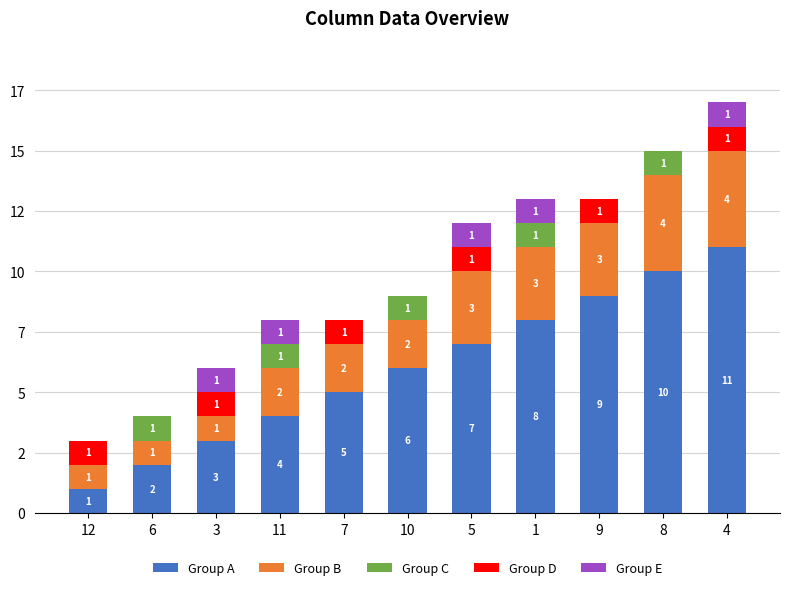

Are the bars horizontal?

No